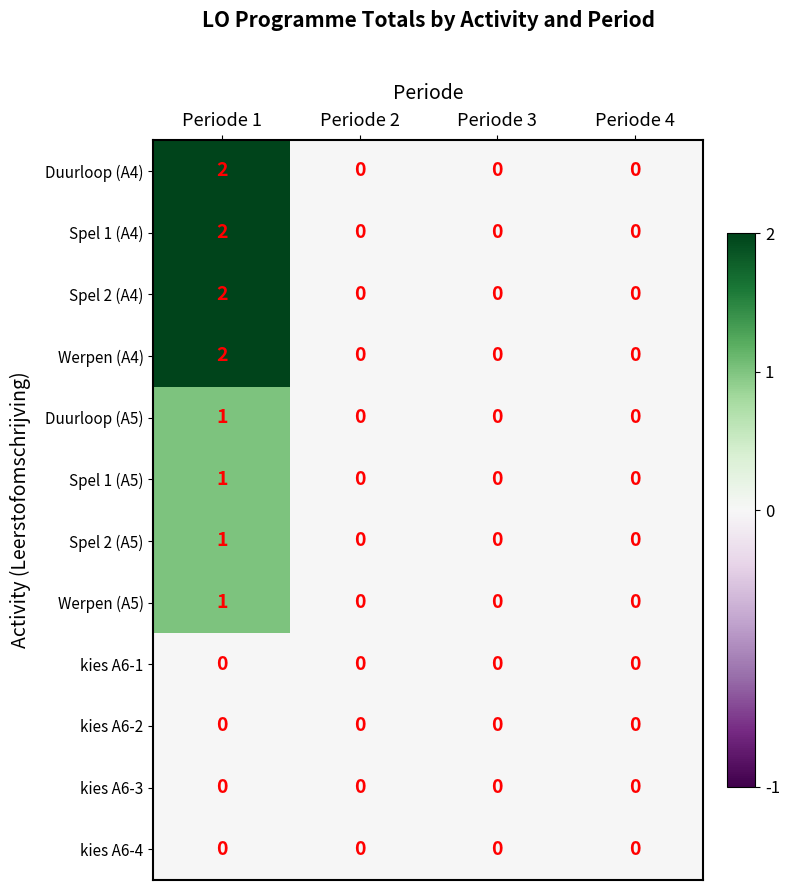

How many categories are shown in the chart?

4